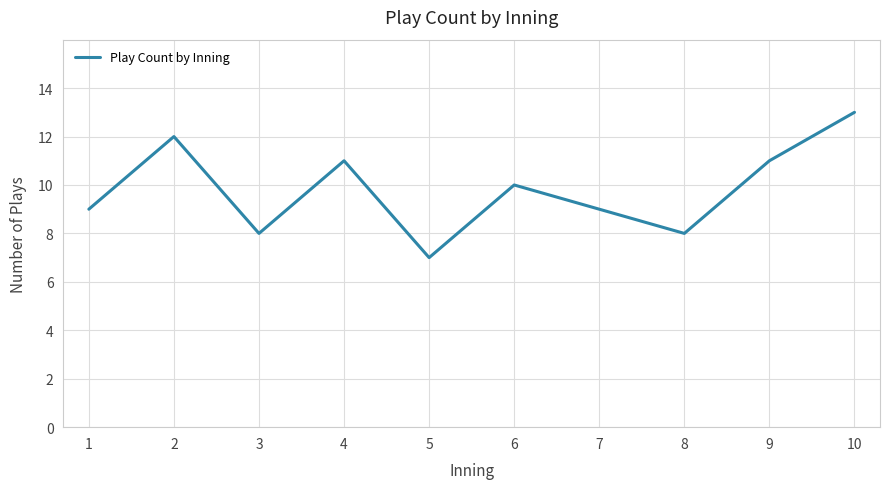

What is the difference between the second highest and second lowest values?

4